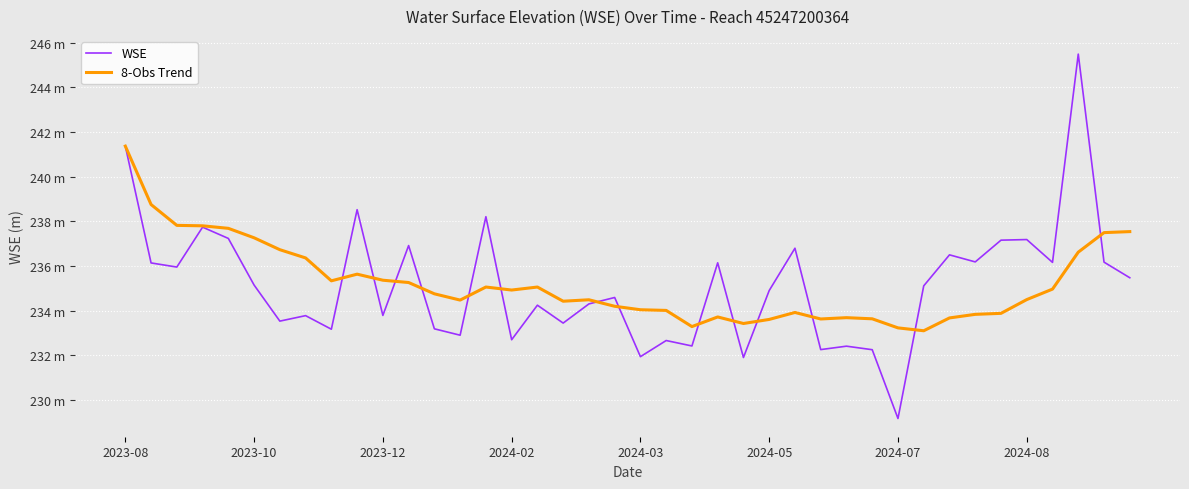

What is the value of the 8-Obs Trend point at the 33rd from the left?

233.7